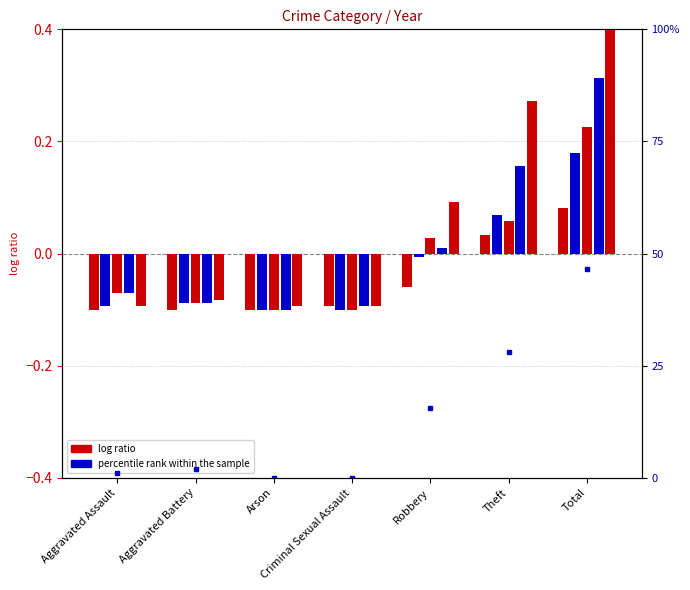

The chart shows a value of 15.5 at Robbery. True or false?

True